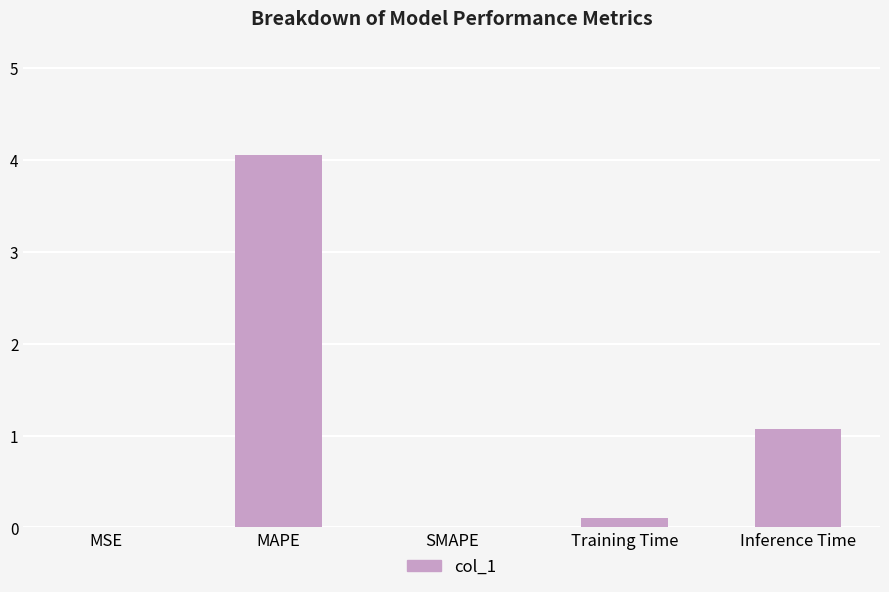

Which has a higher value, SMAPE or Inference Time?

Inference Time